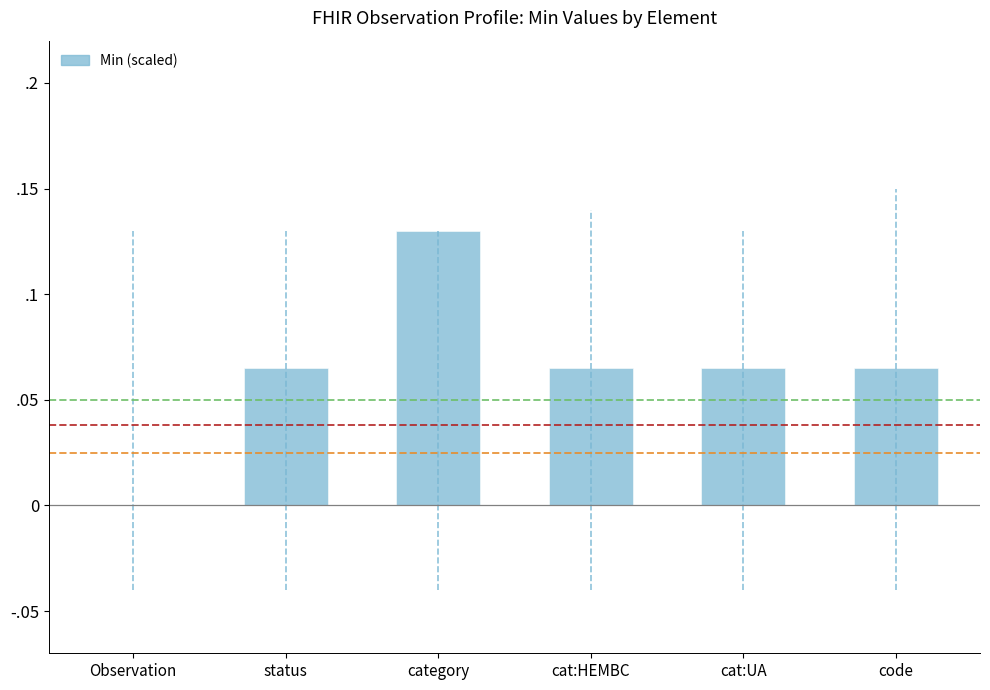

How many values are between 0 and 1?

6